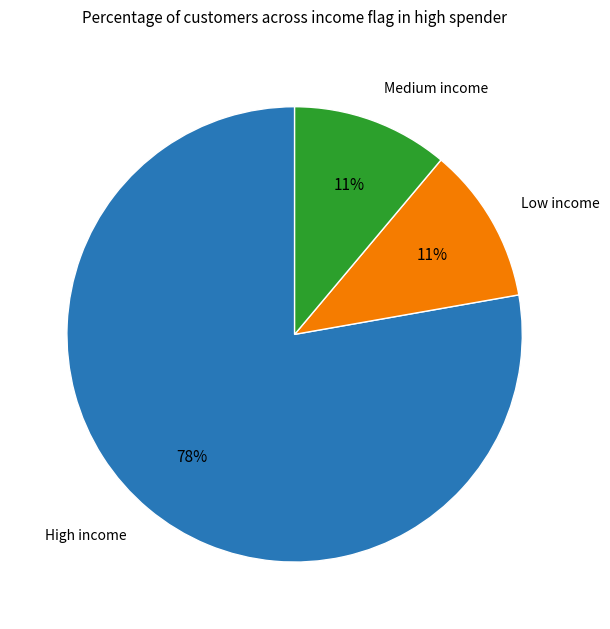

Is there any slice that represents more than half of the pie?

Yes